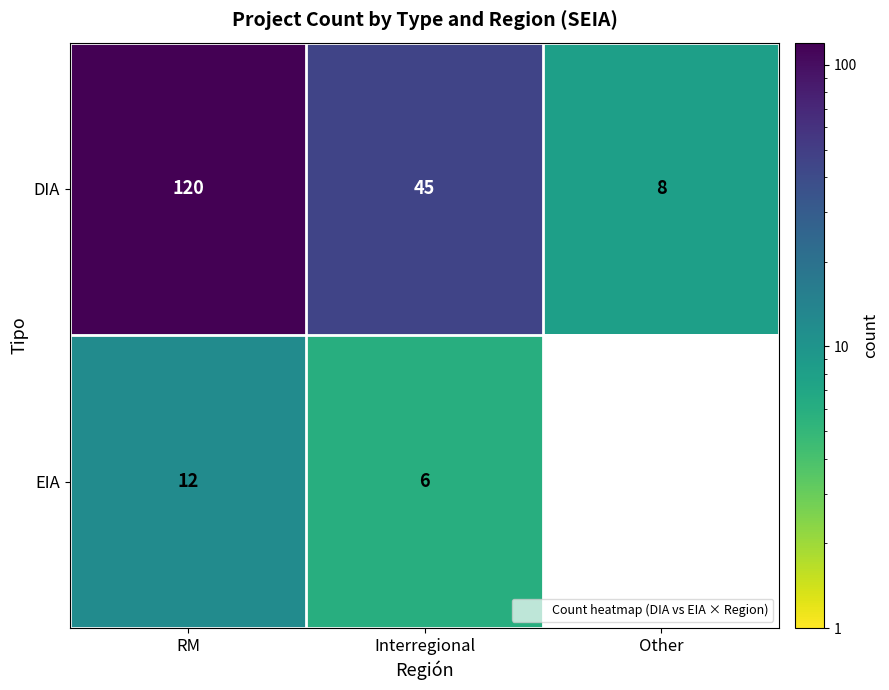

What is the greatest value displayed?

120.0